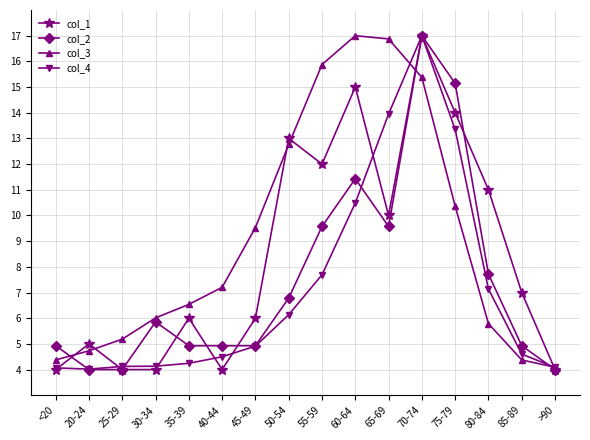

Which series has the largest total across all categories?

col_3